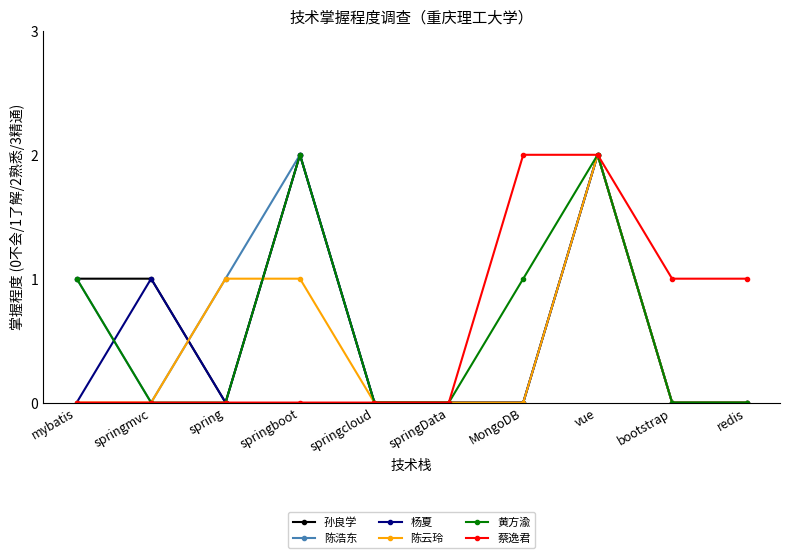

Is it true that 孙良学 equals 1 at springmvc?

True